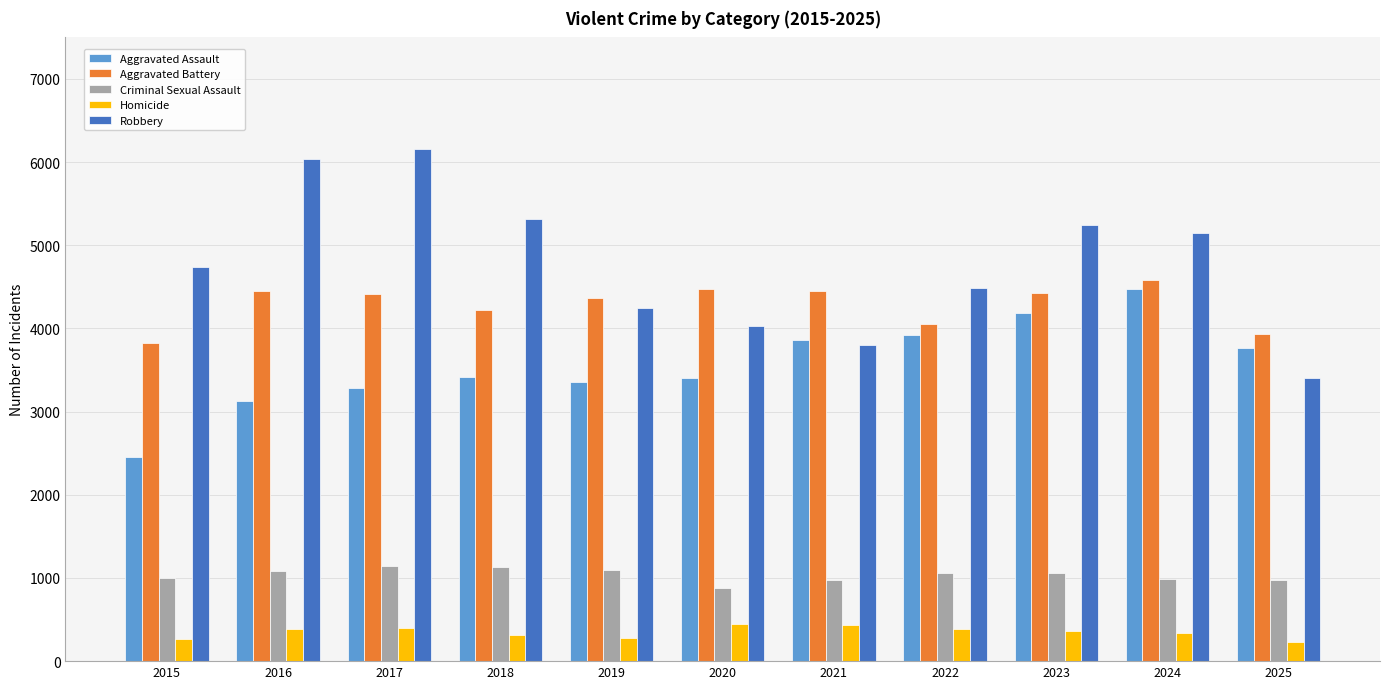

How many bars are there in each group?

5